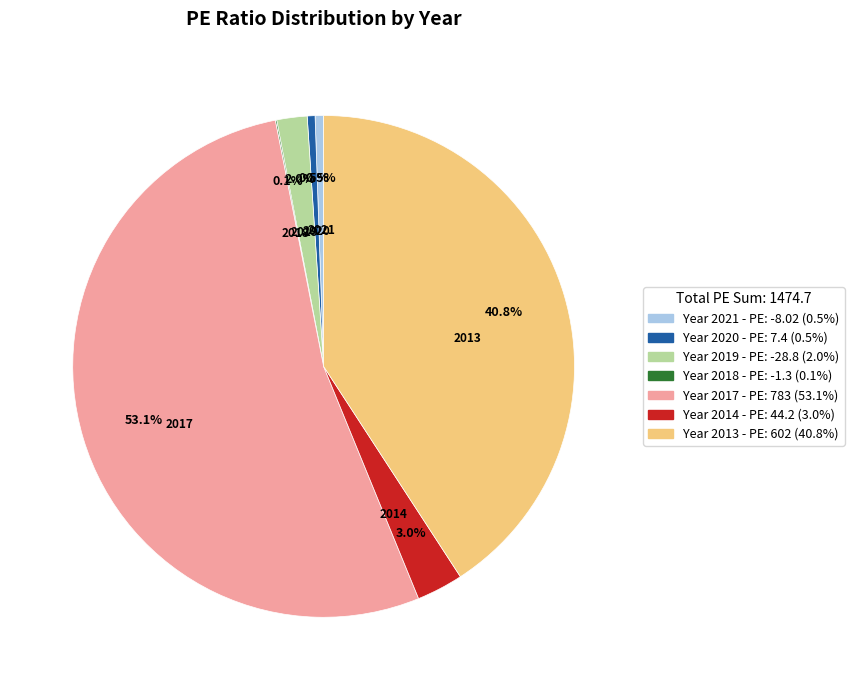

Is there any slice that represents more than half of the pie?

Yes